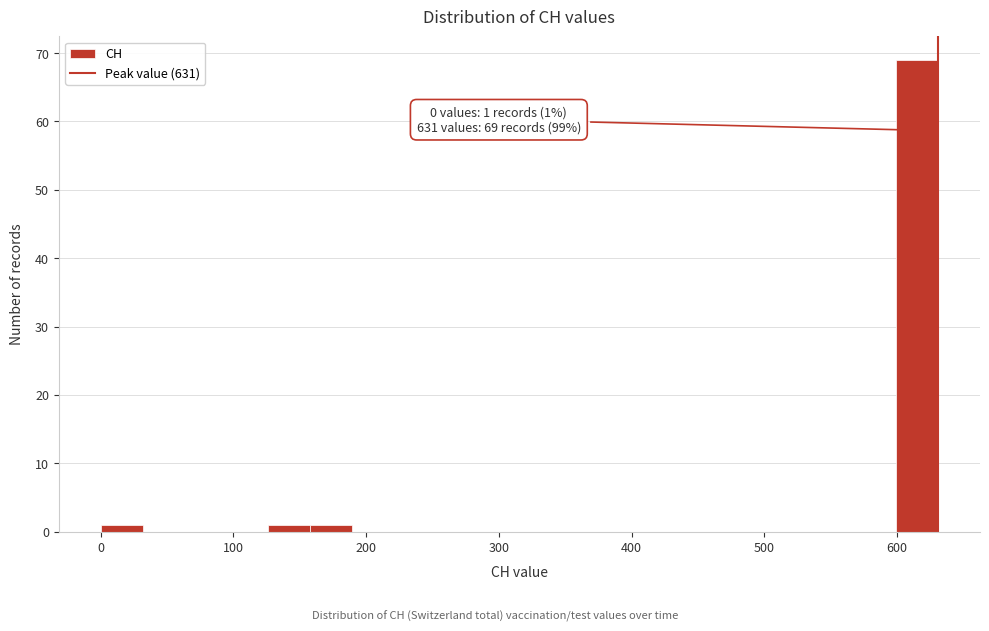

Read against the x-axis, roughly where is the centre of the tallest bar?

620